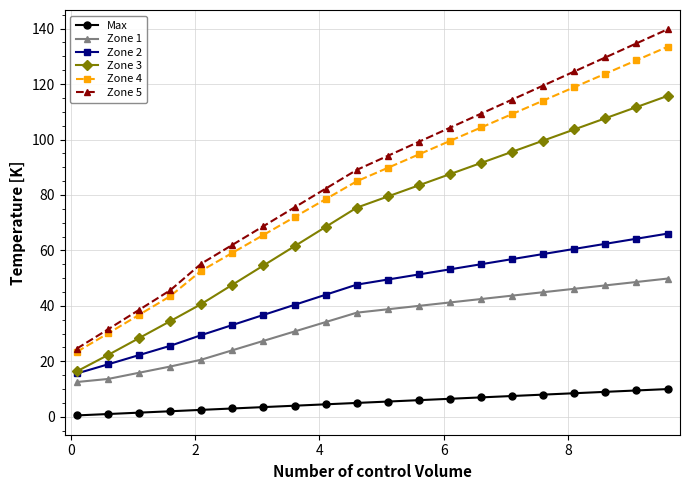

Which series has the widest spread of values?

Zone 5